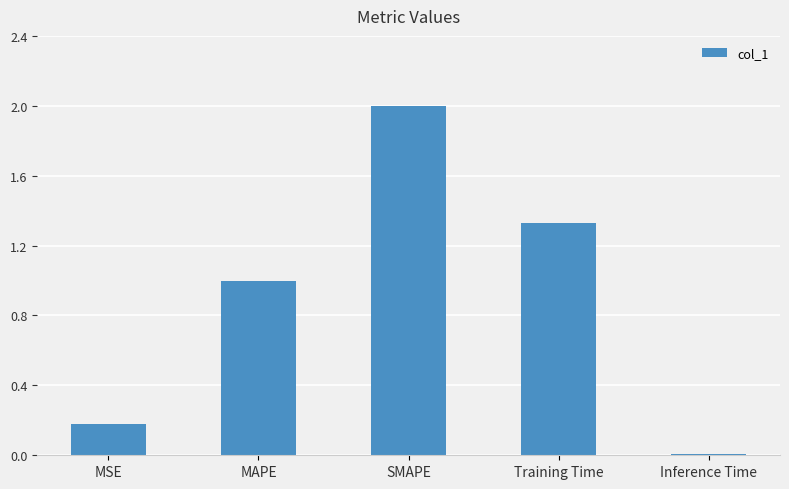

Is it true that the value at MAPE is 1.6?

False